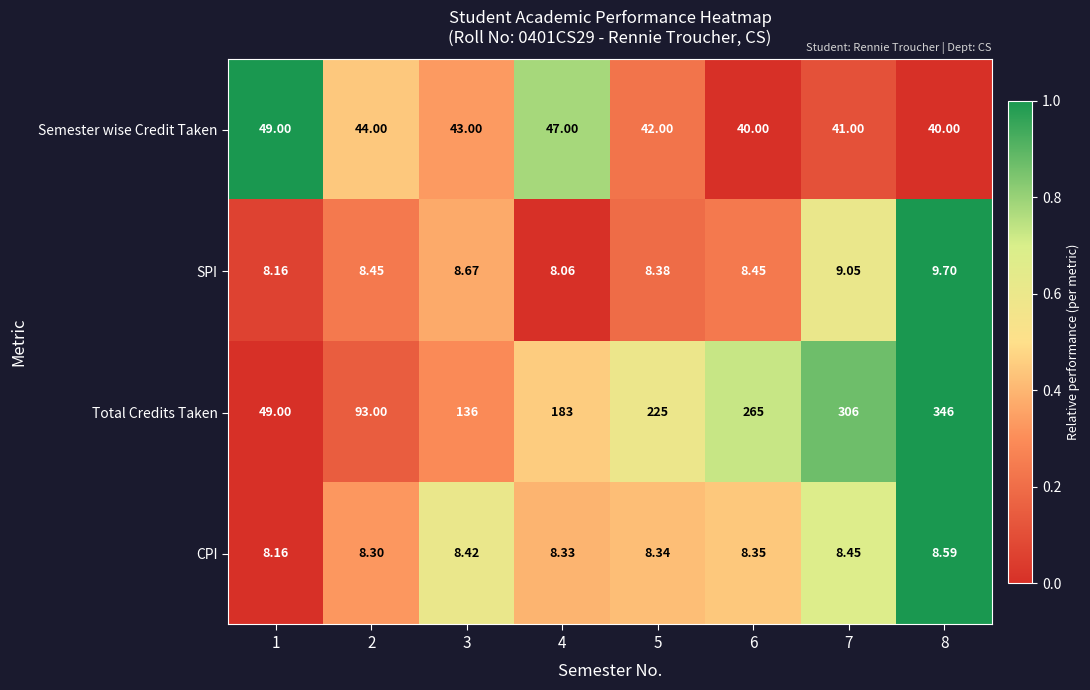

List the series in order of their peak value, lowest first.

CPI, SPI, Semester wise Credit Taken, Total Credits Taken